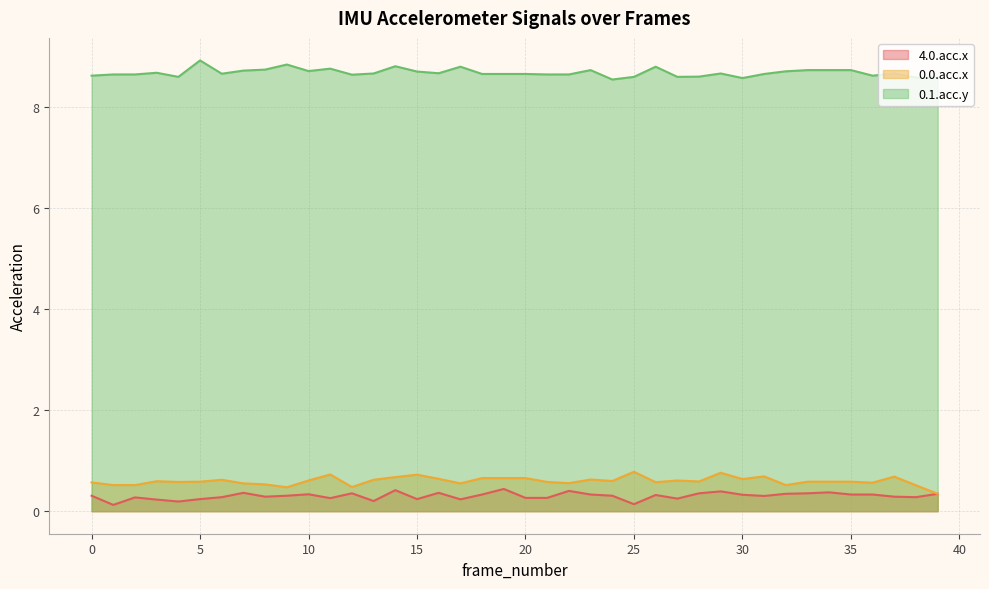

Which category has the lowest value in the 0.1.acc.y series?

24